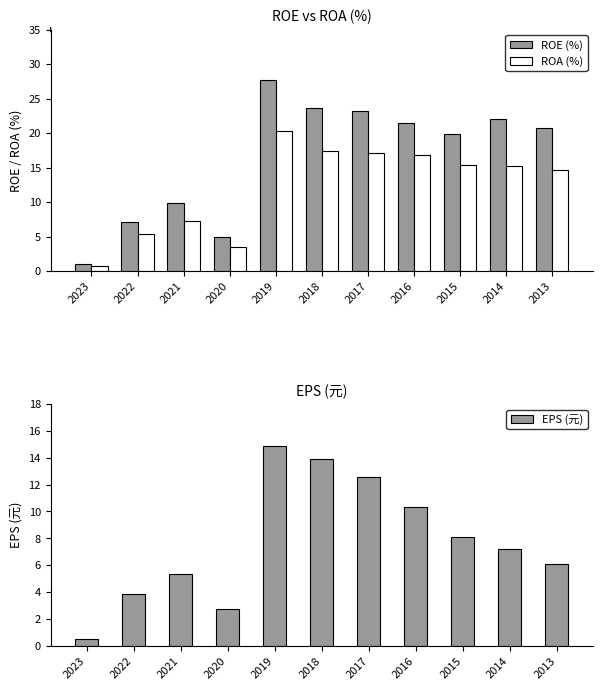

Is the value of EPS (元) at 2015 greater than the value of ROE (%) at 2018?

No